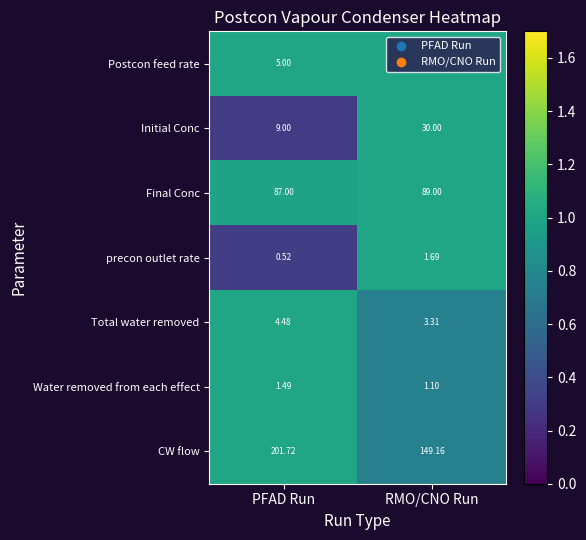

Rank the series by their maximum value, from lowest to highest.

Water removed from each effect, precon outlet rate, Total water removed, Postcon feed rate, Initial Conc, Final Conc, CW flow